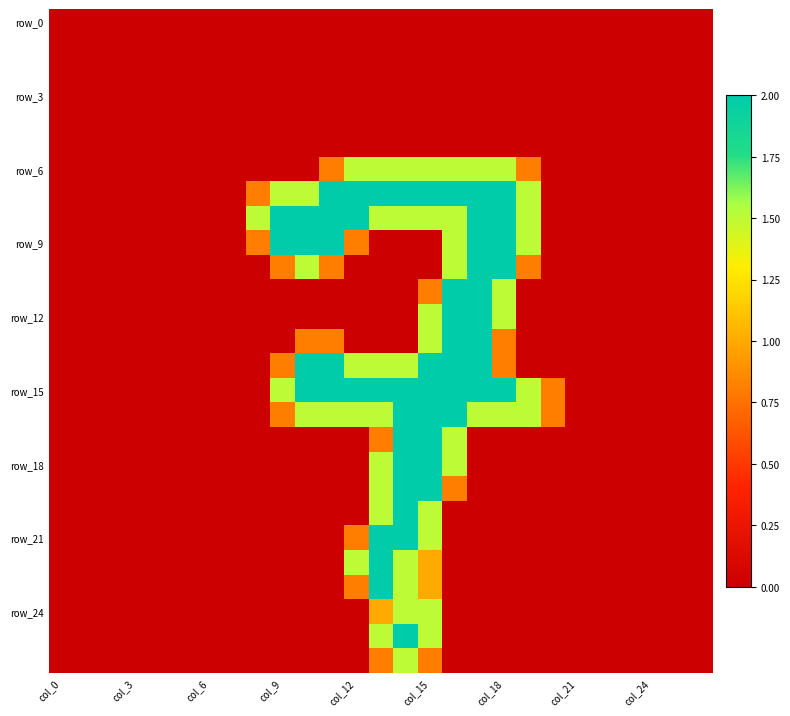

Which series has the largest total across all categories?

row_15